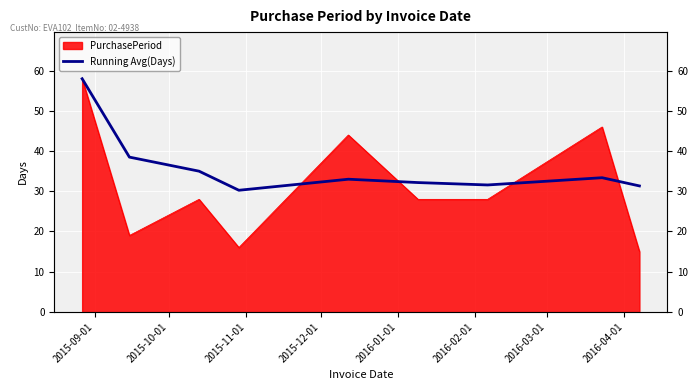

Approximately how many times larger is the value at 2015-10-01 compared to 2015-11-01?

1.1